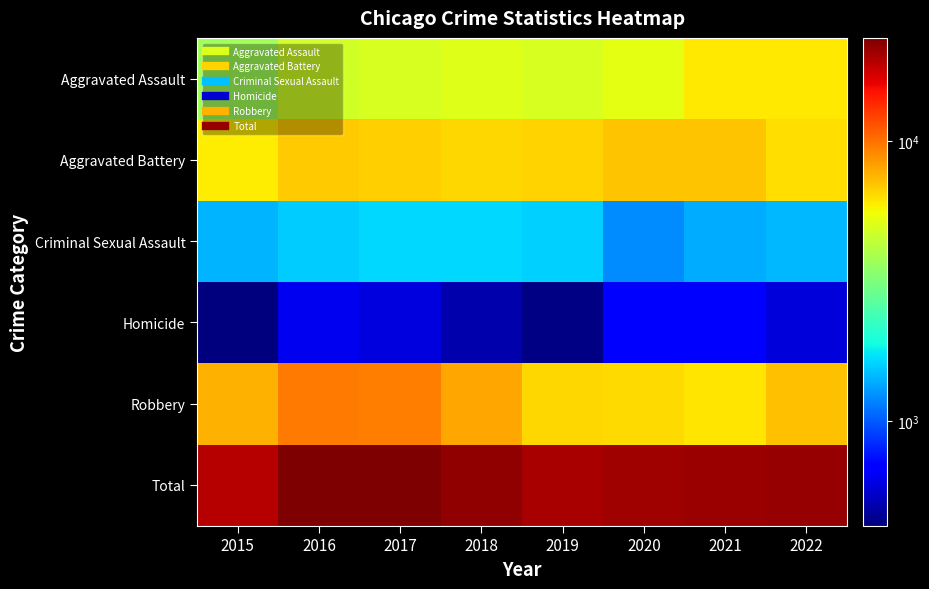

Which series has the largest range (max minus min)?

Total